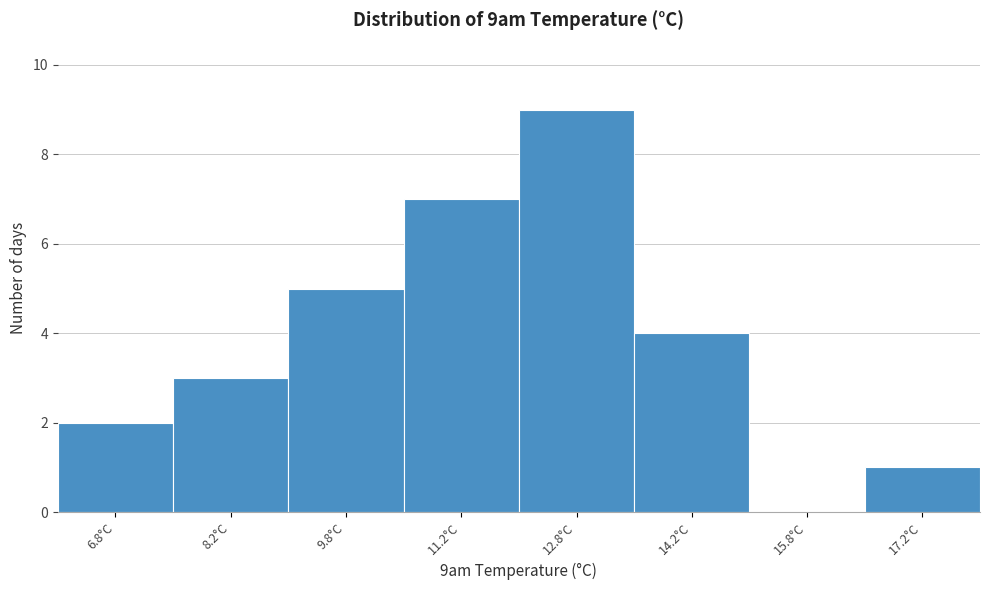

Reading left to right, transcribe this chart: for each bar, give the range it covers on the x-axis and its height. Neither the bar edges nor the heights are printed on the chart, so give them approximately, as read against the axes.

6.0 to 7.5: 2
7.5 to 9.0: 3
9.0 to 10.5: 5
10.5 to 12.0: 7
12.0 to 13.5: 9
13.5 to 15.0: 4
15.0 to 16.5: 0
16.5 to 18.0: 1